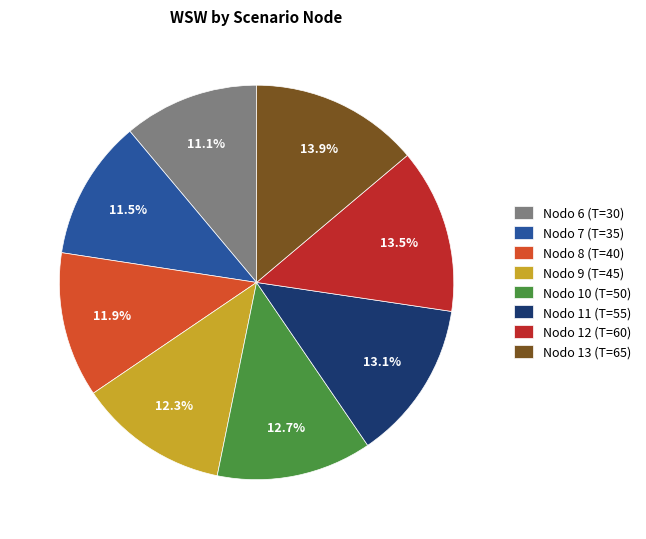

What is the ratio of the value at Nodo 10 (T=50) to the value at Nodo 11 (T=55)?

1.0